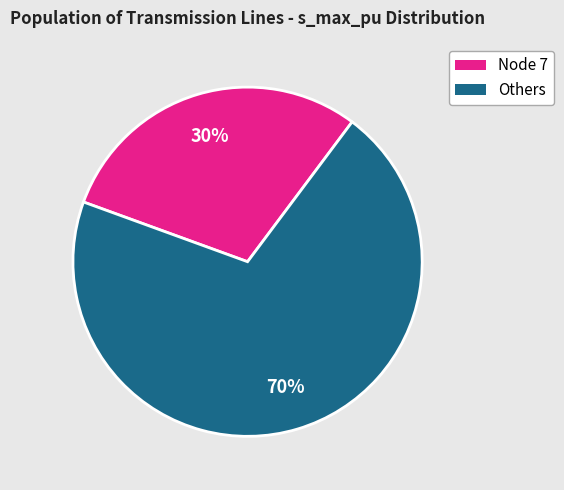

Is there a majority slice in this chart?

Yes